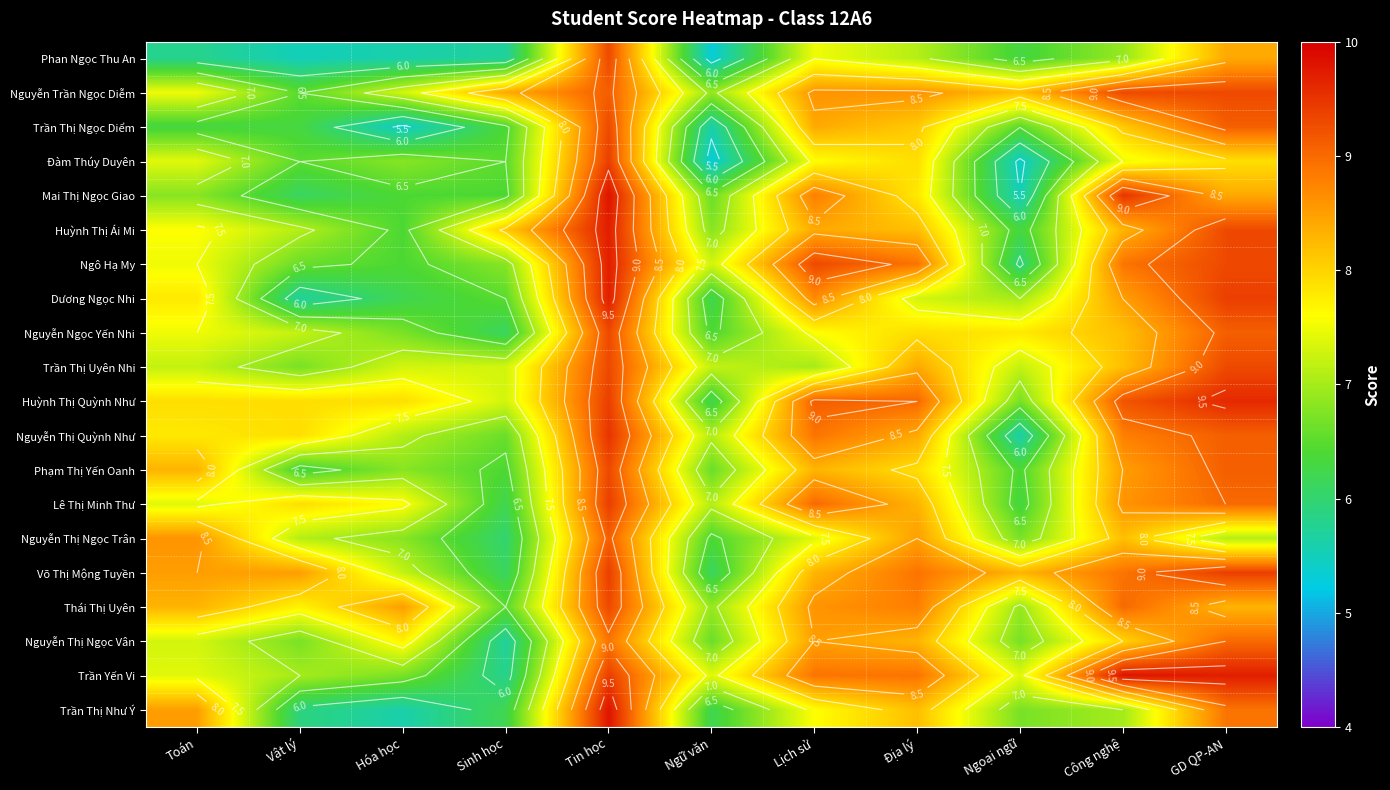

At which label is Mai Thị Ngọc Giao closest to 7?

Toán